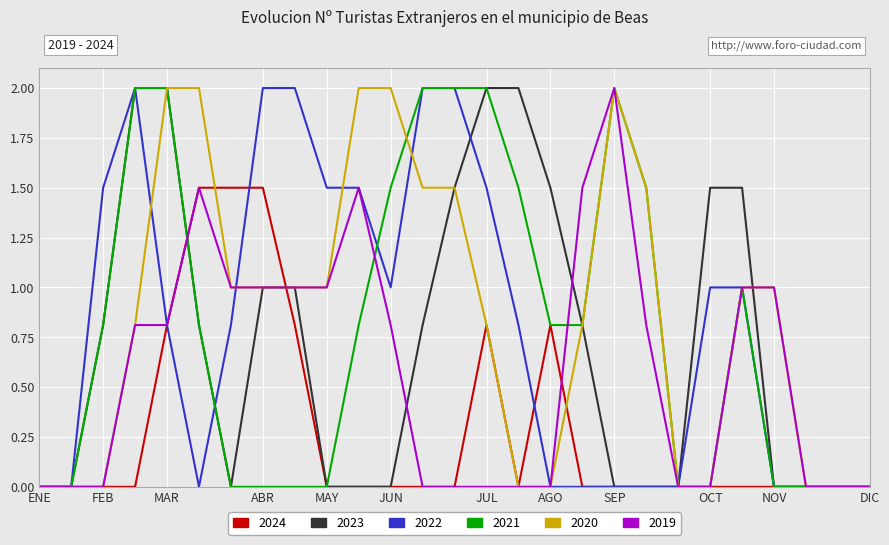

How many lines are shown in the chart?

6